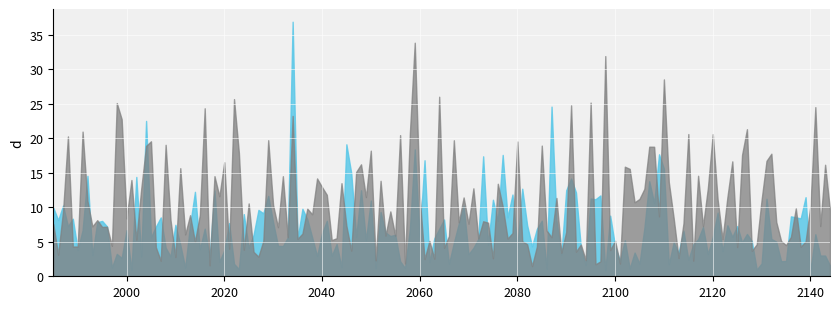

What is the greatest value displayed?

36.9